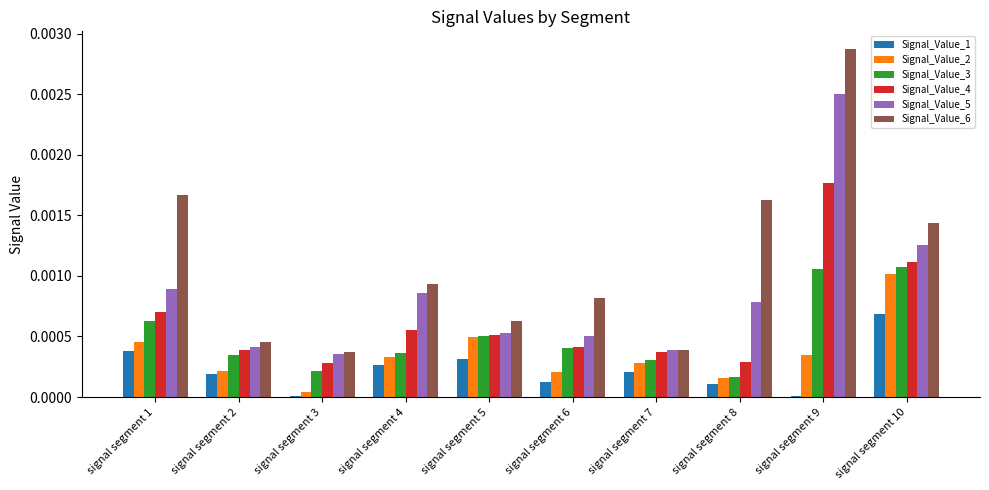

Between signal segment 1 and signal segment 10, which series saw the biggest shift?

Signal_Value_2